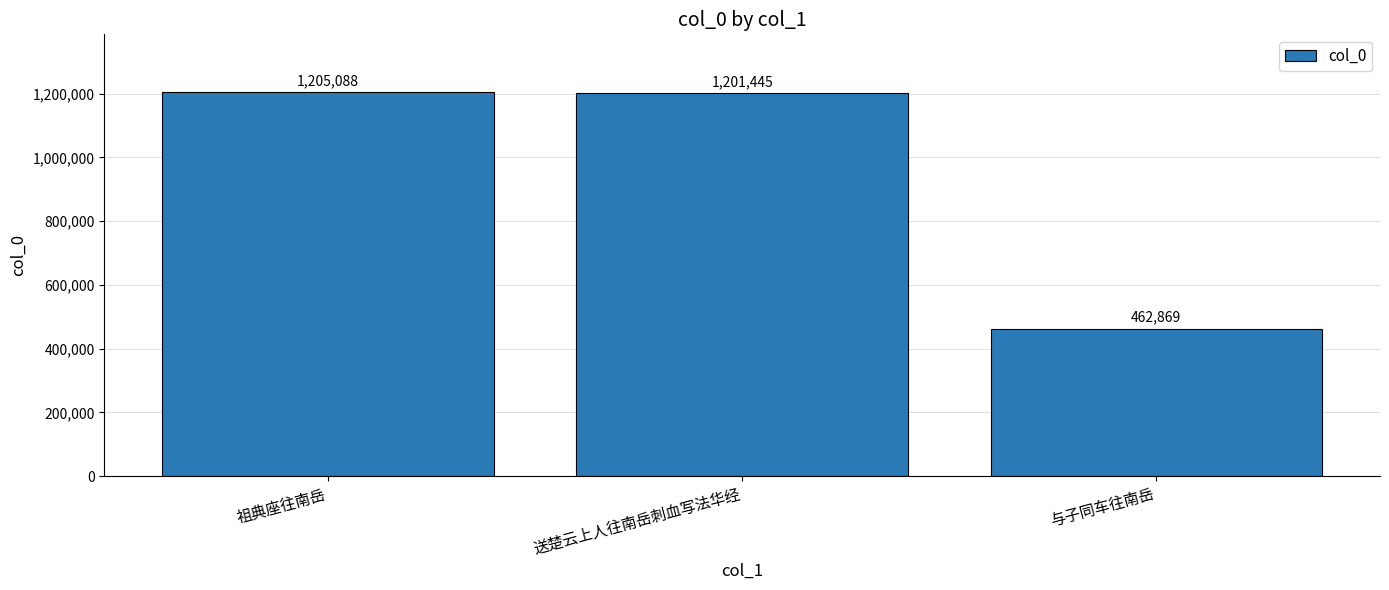

List the labels in order of value, largest first.

祖典座往南岳, 送楚云上人往南岳刺血写法华经, 与子同车往南岳